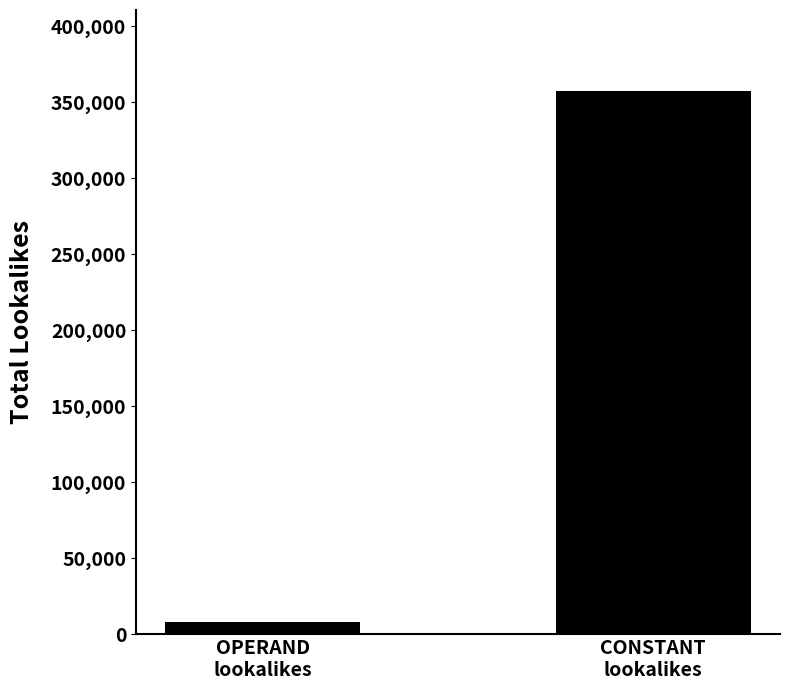

True or false: the data shows 7896 at OPERAND
lookalikes.

True